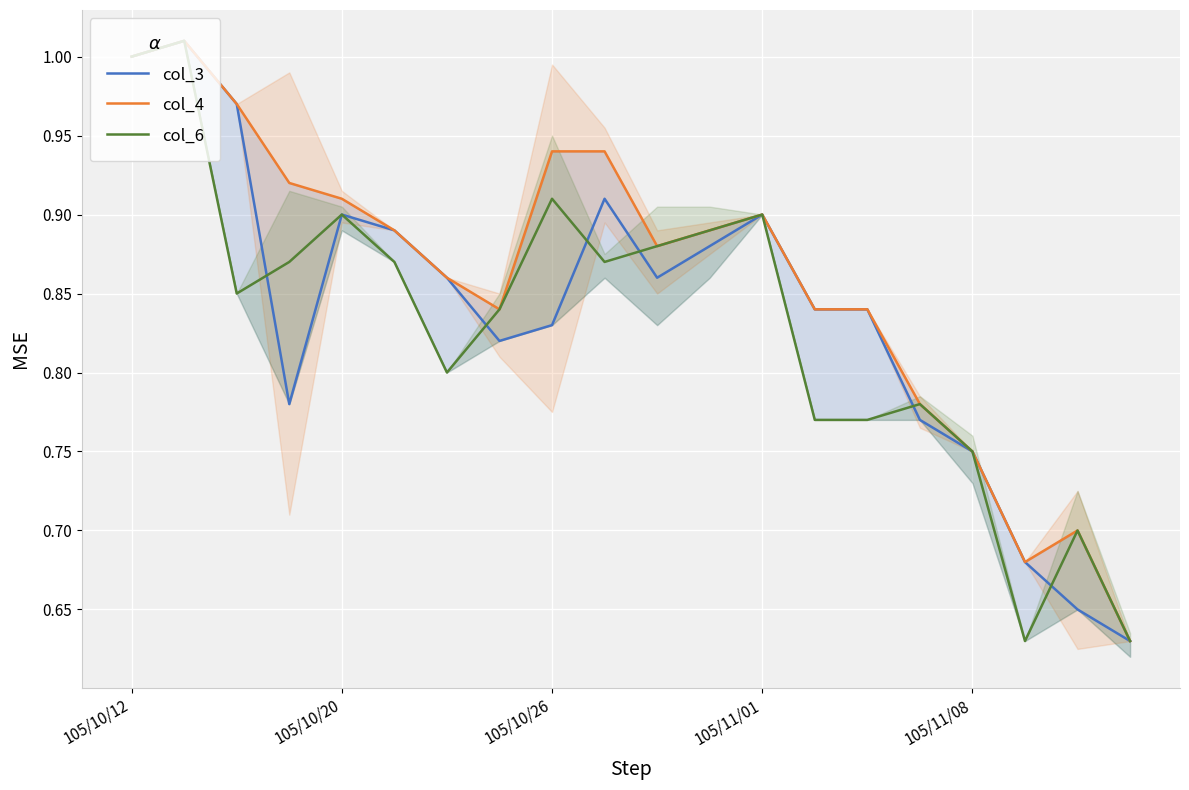

What is the total value across all series at 5?

2.6